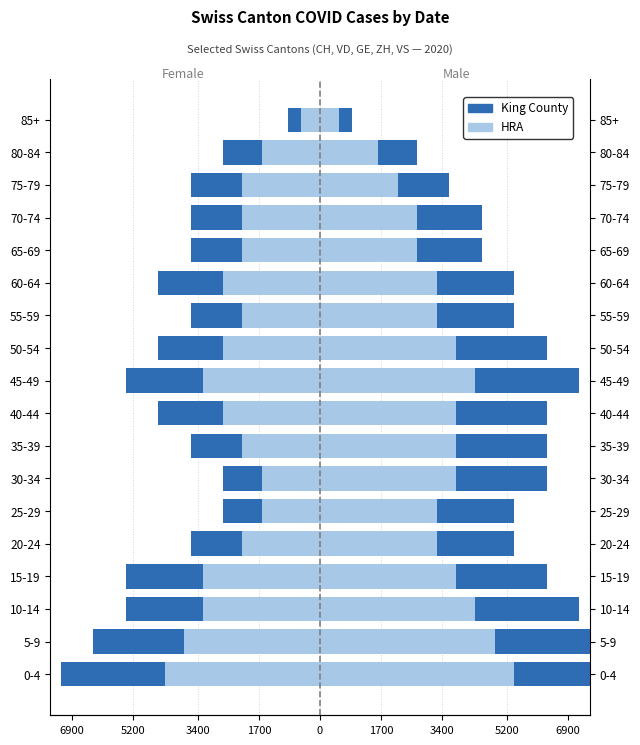

What is the difference between the maximum and minimum values in the HRA series?

3780